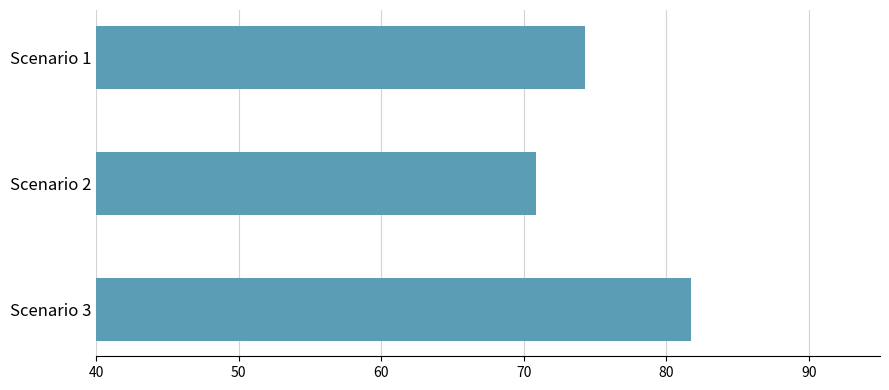

What is the value of the 2nd bar from the top?

70.8